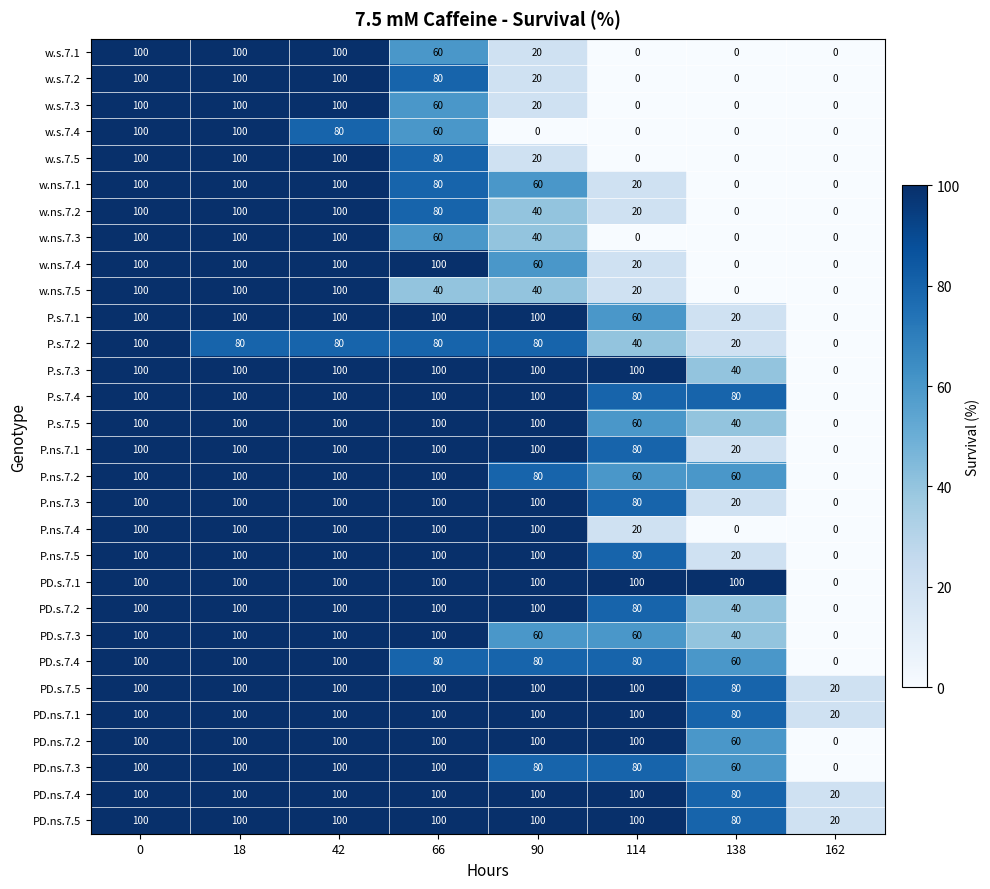

How many categories are shown in the chart?

8